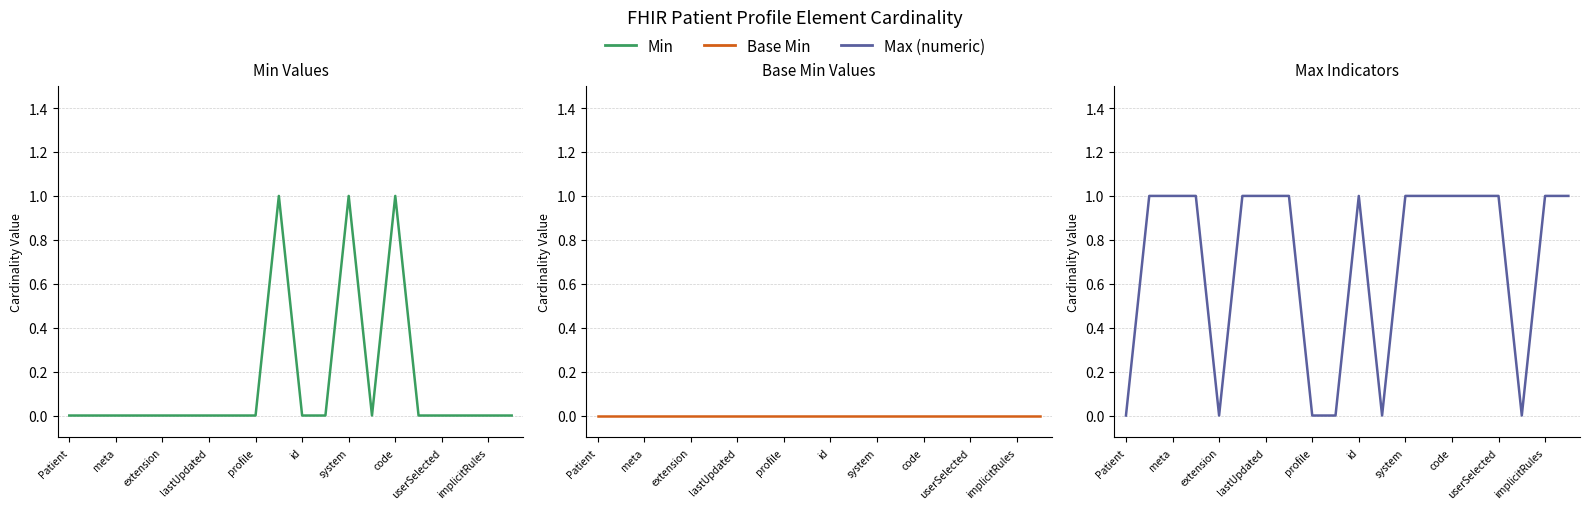

At implicitRules, list the series in order from smallest to largest.

Min, Base Min, Max (numeric)